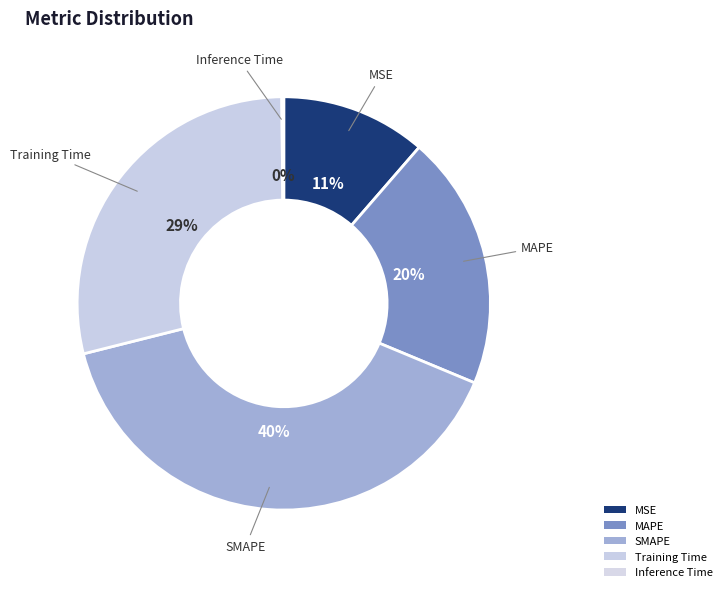

What portion of the pie excludes MAPE?

80.1%